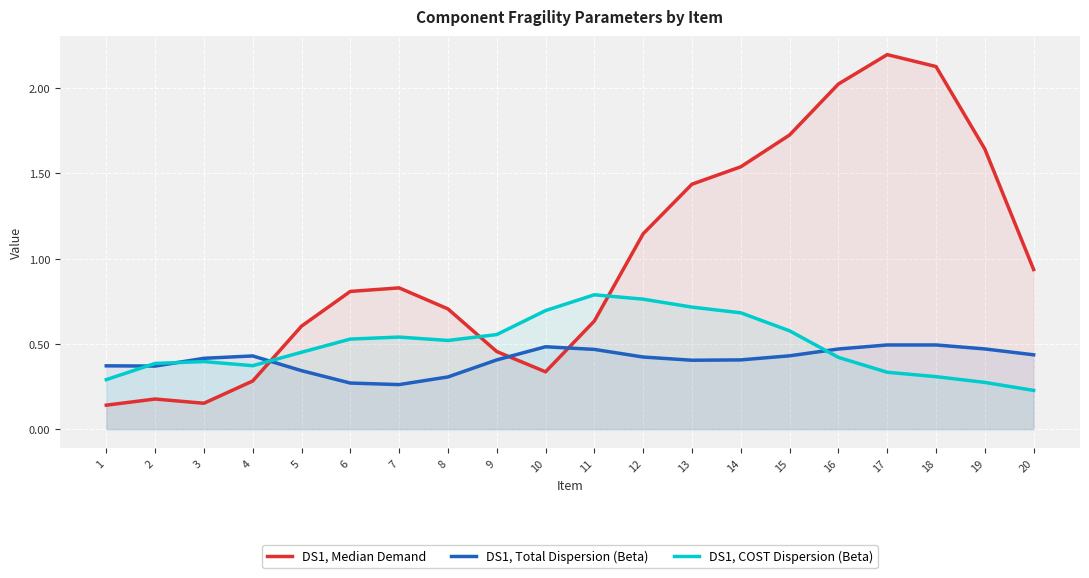

Reading left to right, what are all the values shown in this chart?

DS1, Median Demand: 0.1	0.2	0.2	0.3	0.6	0.8	0.8	0.7	0.5	0.3	0.6	1.1	1.4	1.5	1.7	2.0	2.2	2.1	1.6	0.9
DS1, Total Dispersion (Beta): 0.4	0.4	0.4	0.4	0.3	0.3	0.3	0.3	0.4	0.5	0.5	0.4	0.4	0.4	0.4	0.5	0.5	0.5	0.5	0.4
DS1, COST Dispersion (Beta): 0.3	0.4	0.4	0.4	0.5	0.5	0.5	0.5	0.6	0.7	0.8	0.8	0.7	0.7	0.6	0.4	0.3	0.3	0.3	0.2